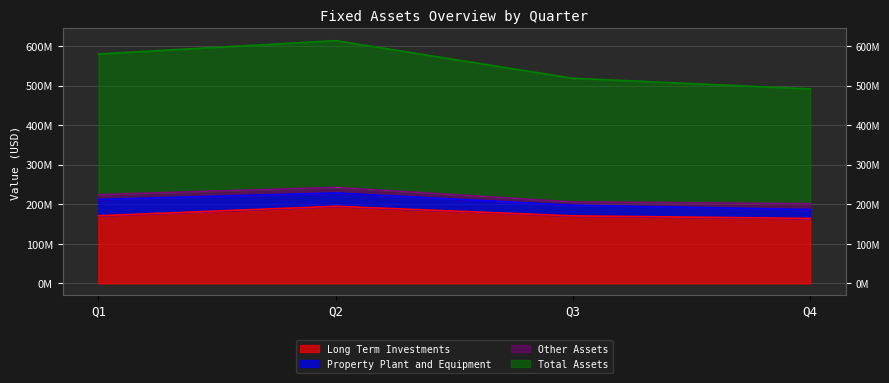

What is the value of the Long Term Investments point at the 1st from the left?

170799000